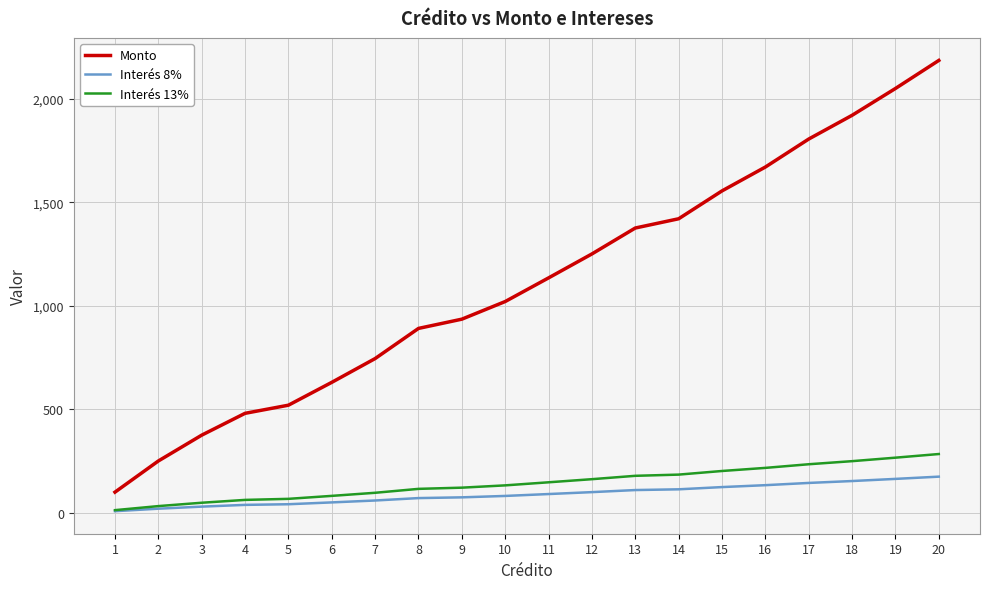

Rank the series by their maximum value, from highest to lowest.

Monto, Interés 13%, Interés 8%